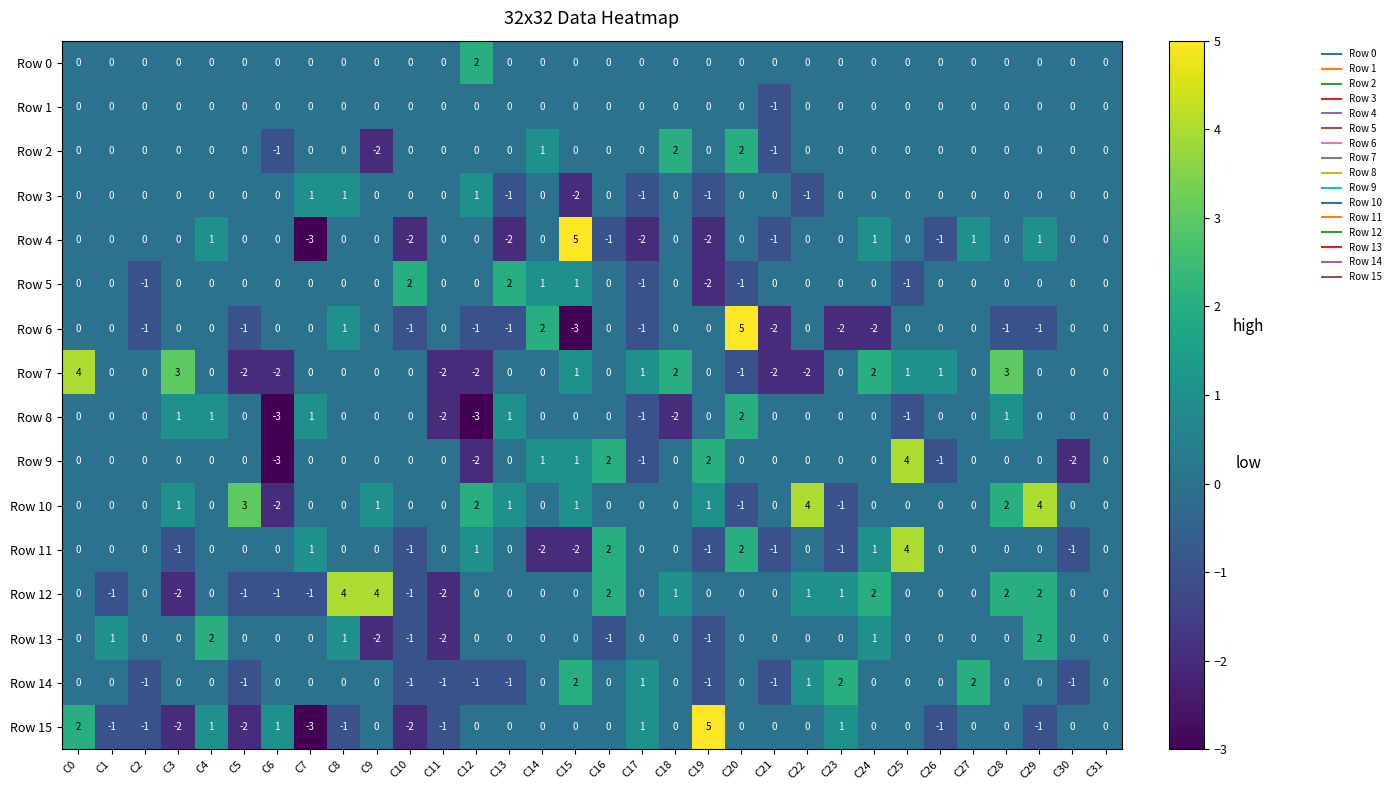

Which series has the largest total across all categories?

Row 10